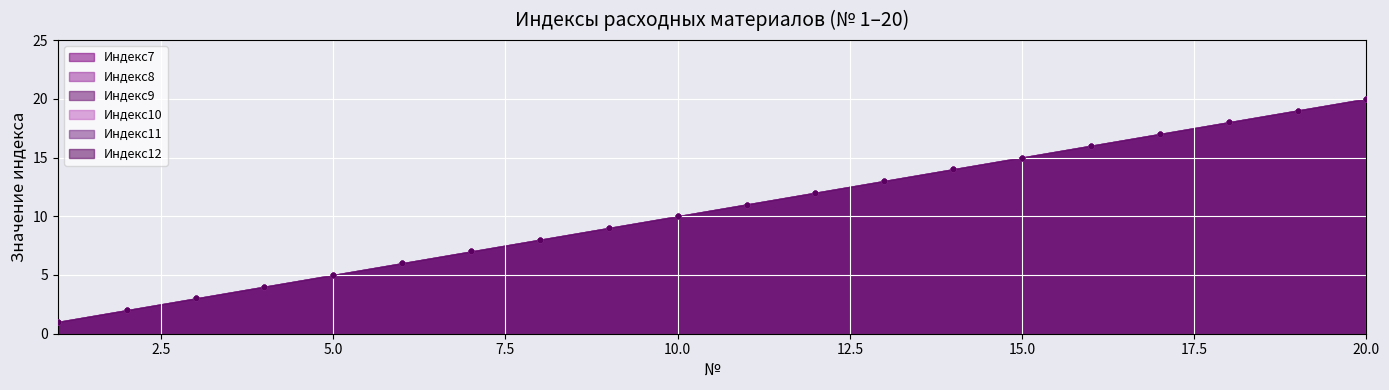

Which series contains the highest Y value?

Индекс7